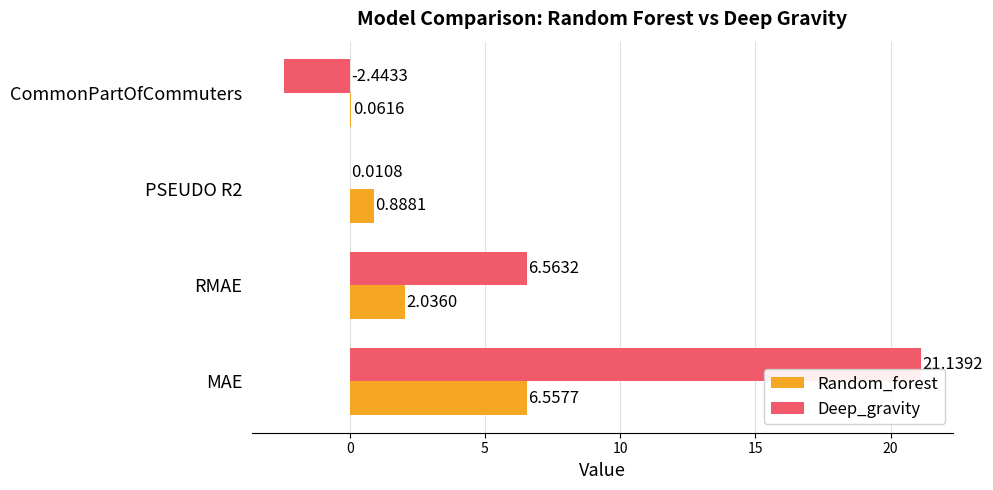

Which series has the largest range (max minus min)?

Deep_gravity